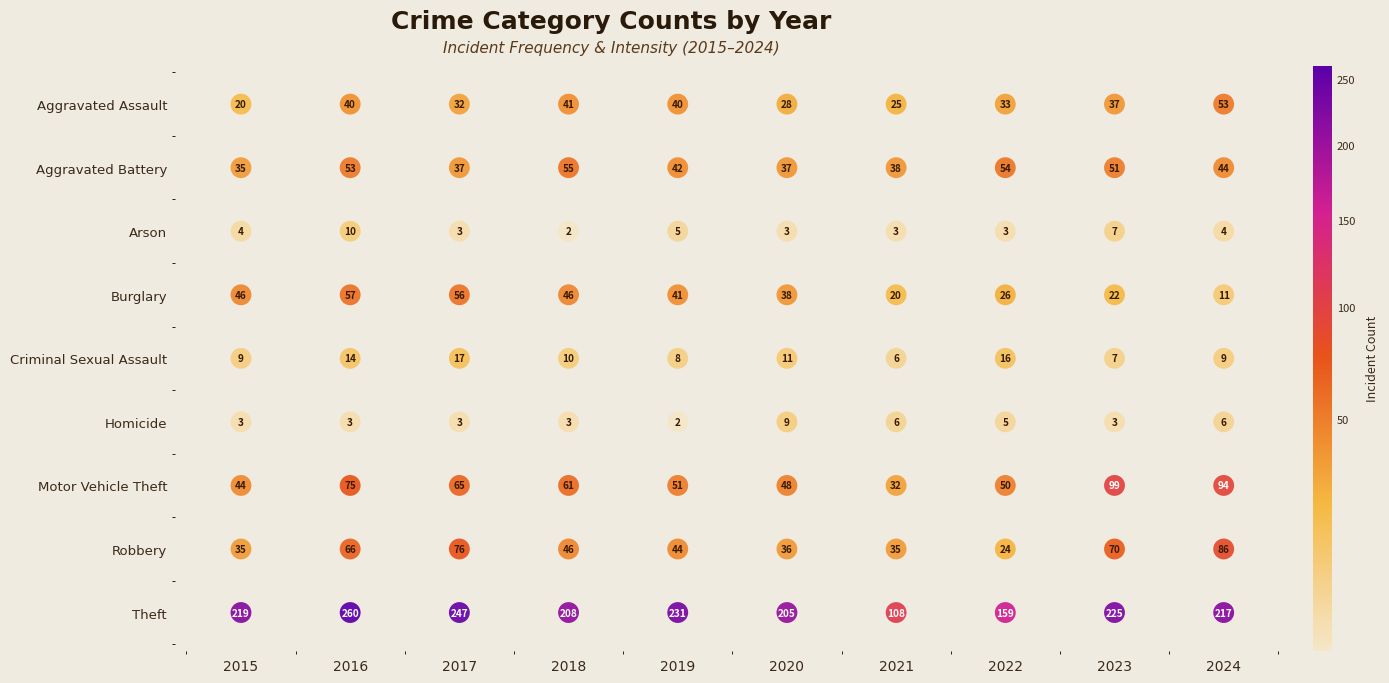

Which series has the largest total across all categories?

Theft